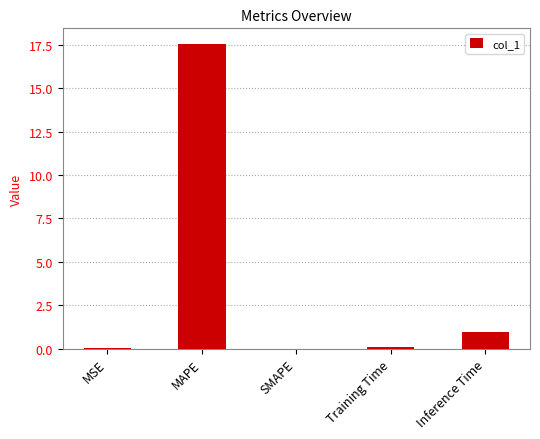

What is the sum of all values?

18.6